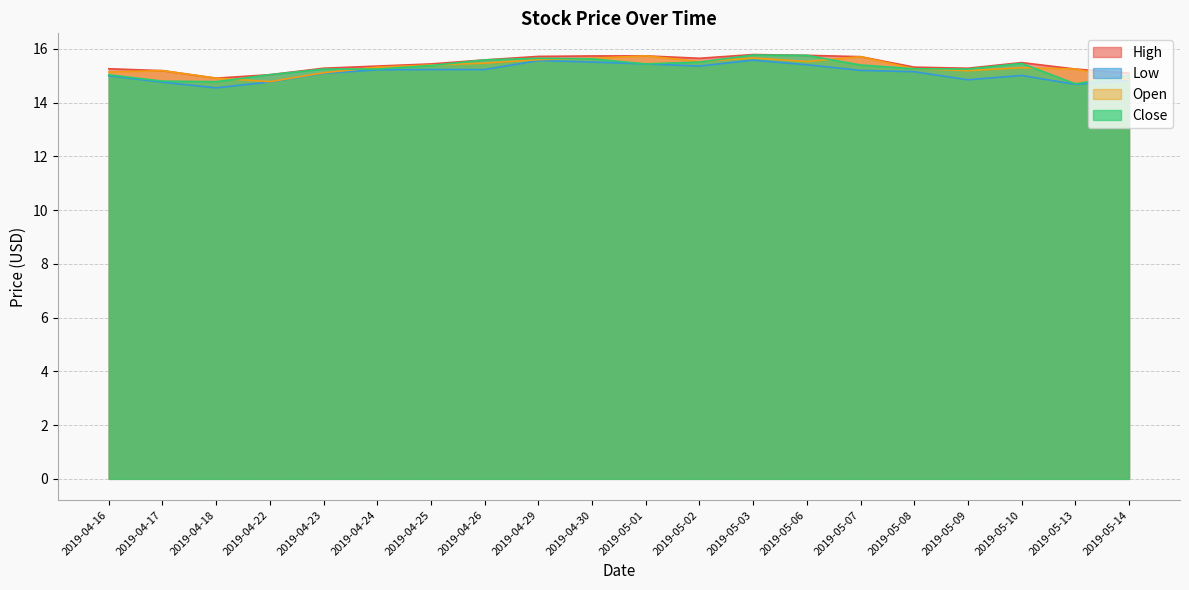

List the series in order of their peak value, lowest first.

Low, Open, Close, High